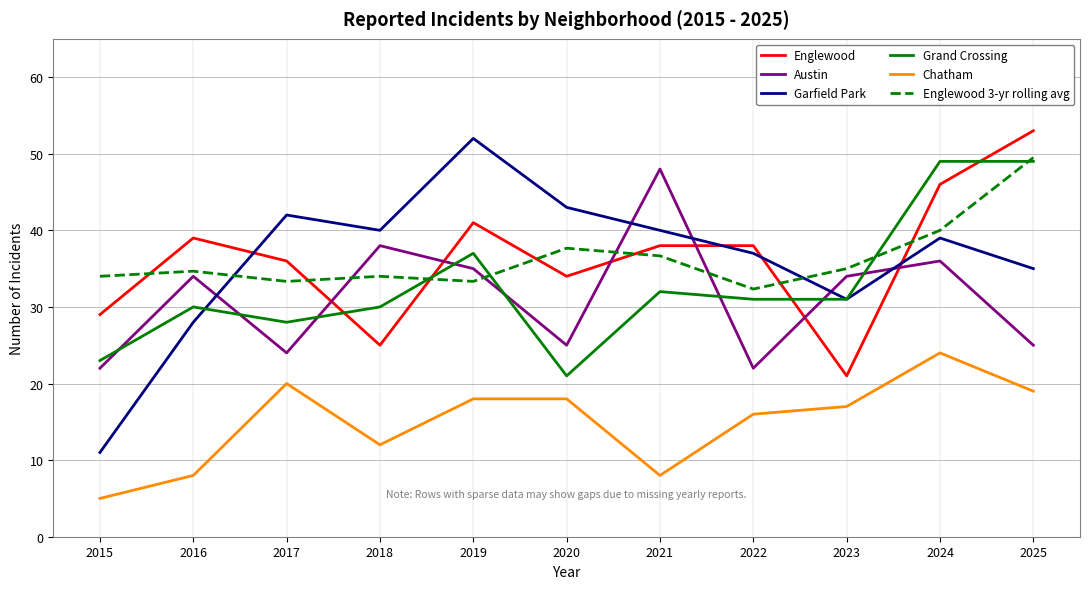

Which category has the highest value across all series?

2025